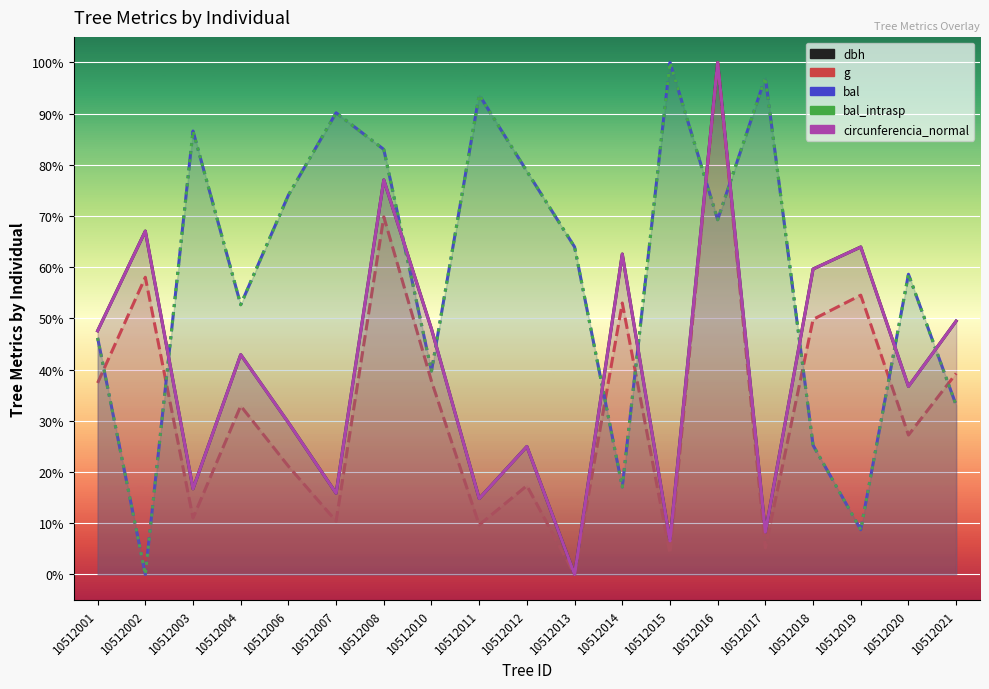

The bal series shows 97.1 at 10512017. True or false?

True